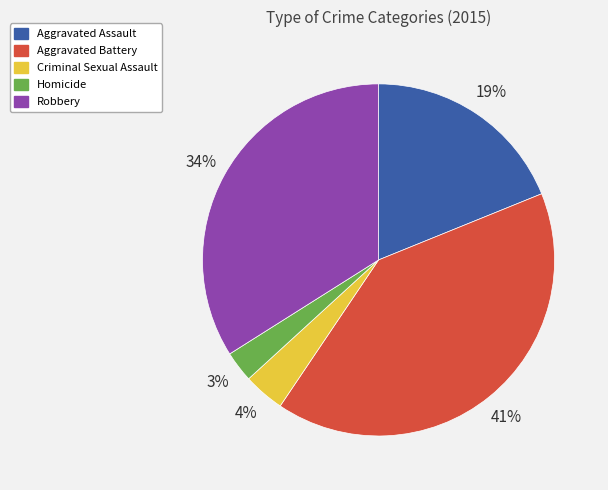

Rank the categories by value from lowest to highest.

Homicide, Criminal Sexual Assault, Aggravated Assault, Robbery, Aggravated Battery